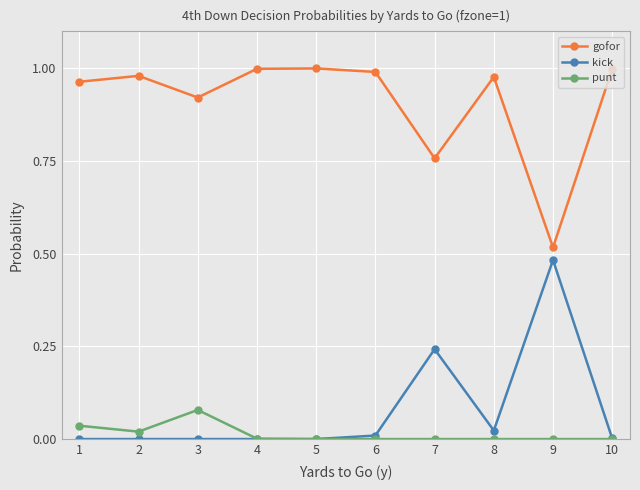

Rank the series by their maximum value, from lowest to highest.

punt, kick, gofor